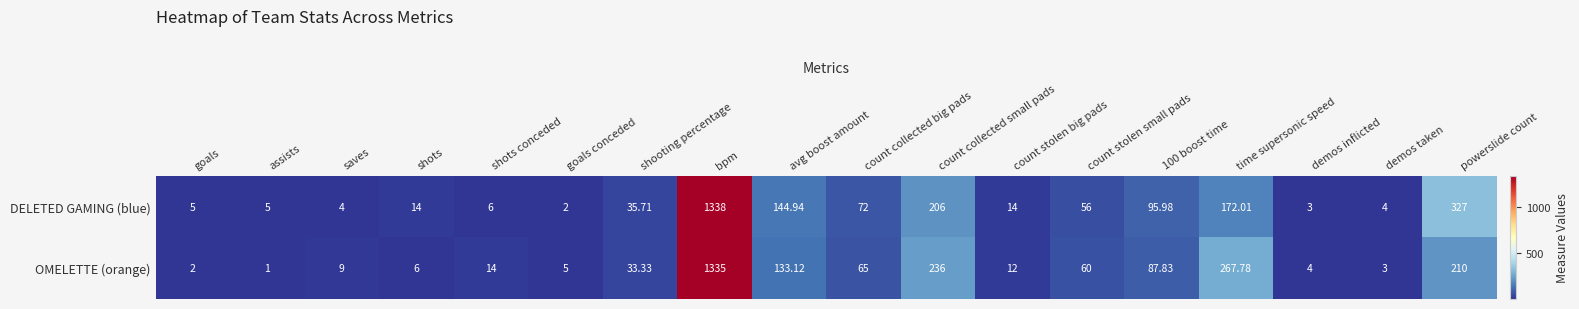

Which series has the largest range (max minus min)?

DELETED GAMING (blue)